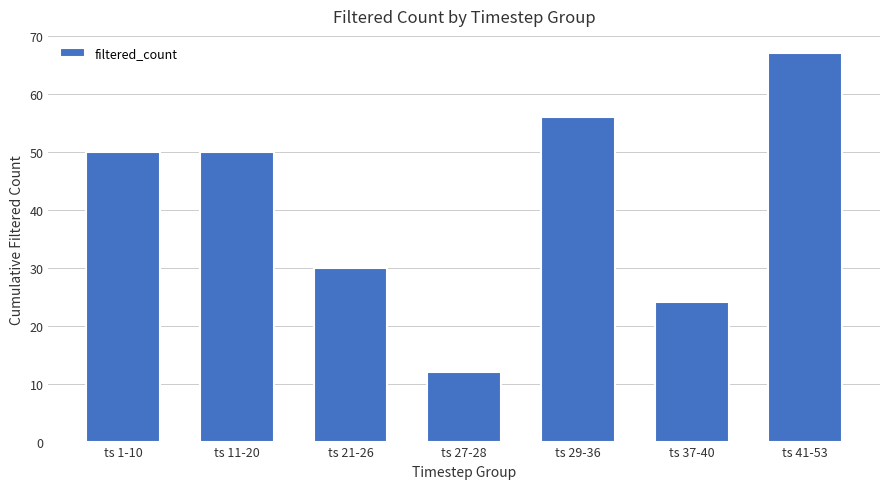

Is it true that the value at ts 37-40 is 24?

True